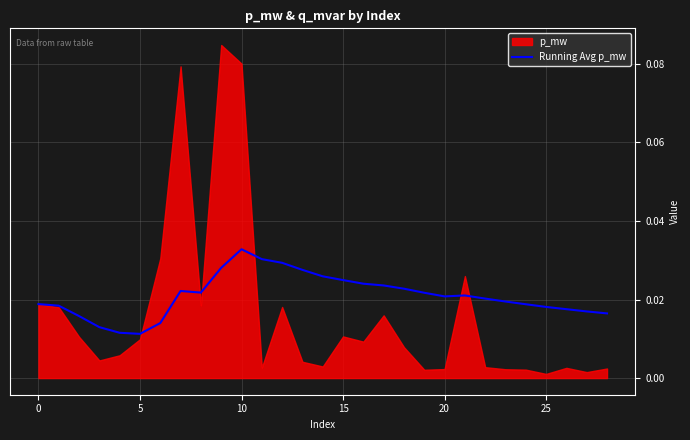

How many interior local peaks (higher than both neighbors) does the data have?

3